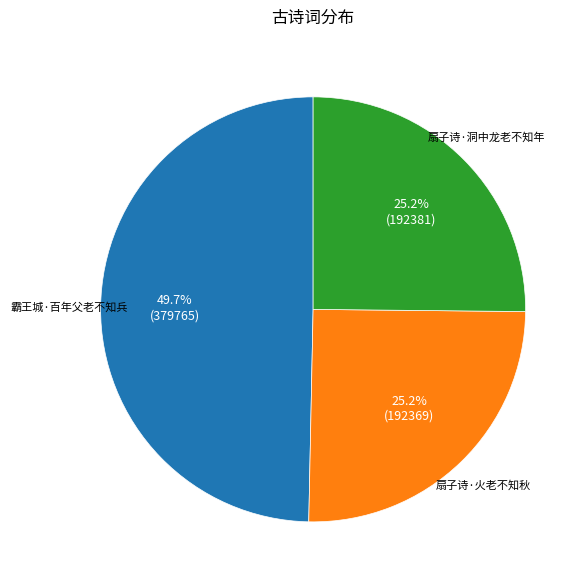

Is there a majority slice in this chart?

No